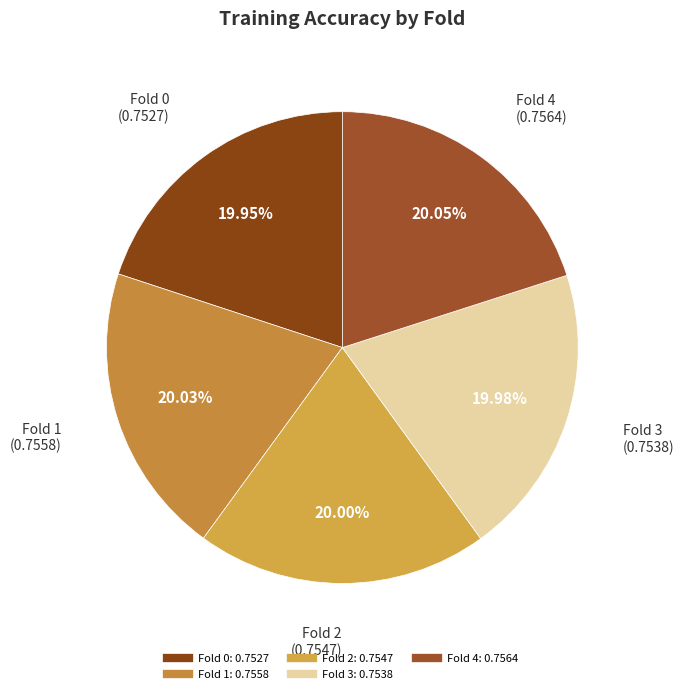

Combined, do Fold 2 and Fold 4 account for over 50%?

No